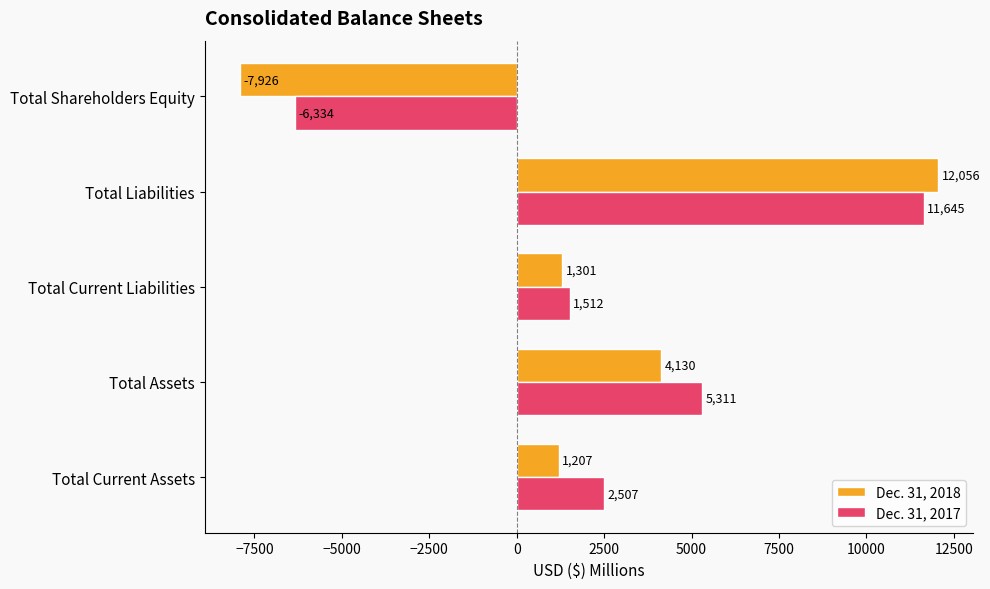

At which category is the sum across all series the highest?

Total Liabilities